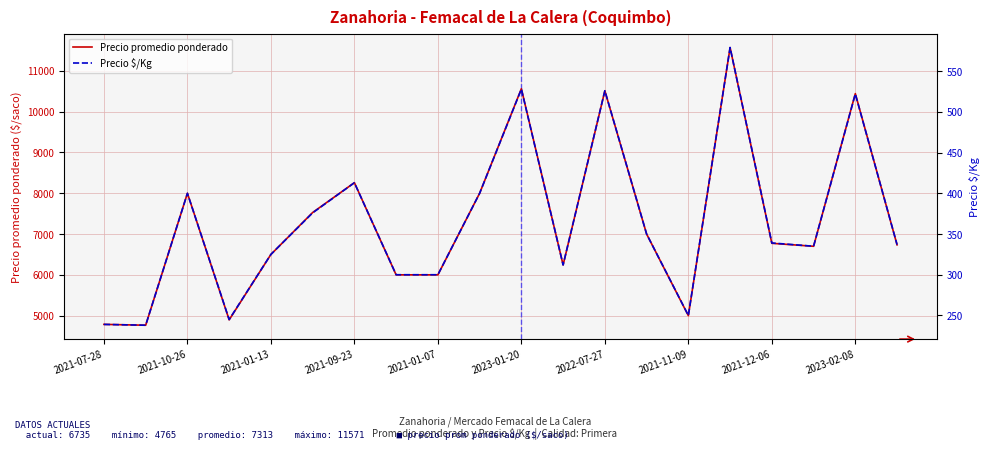

Count the number of categories in the chart.

20